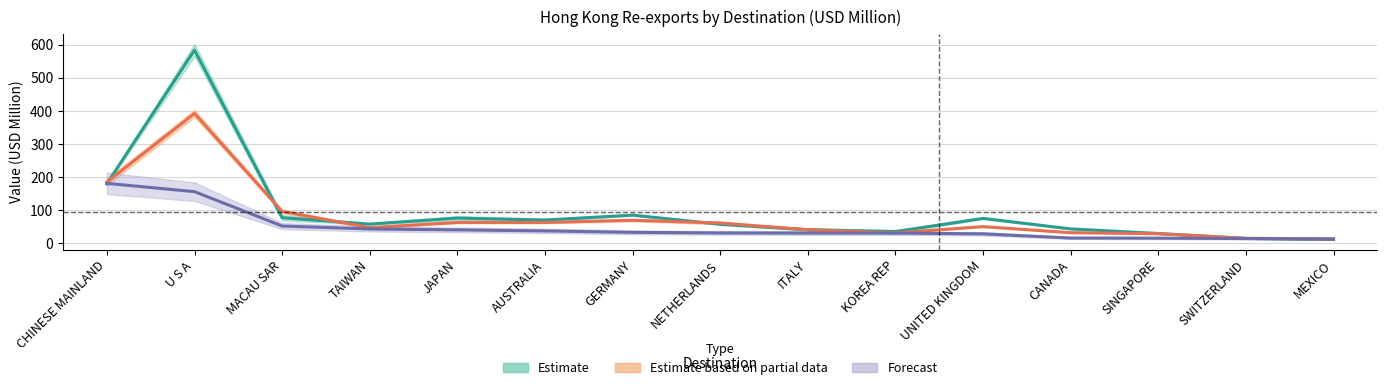

What is the difference between the highest and lowest values at SWITZERLAND?

0.9